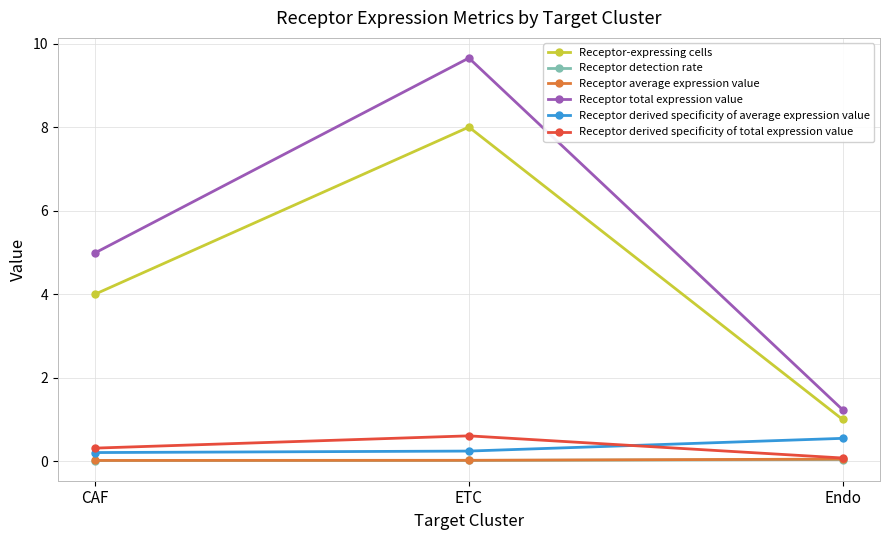

Where is Receptor total expression value nearest to the value 5?

CAF